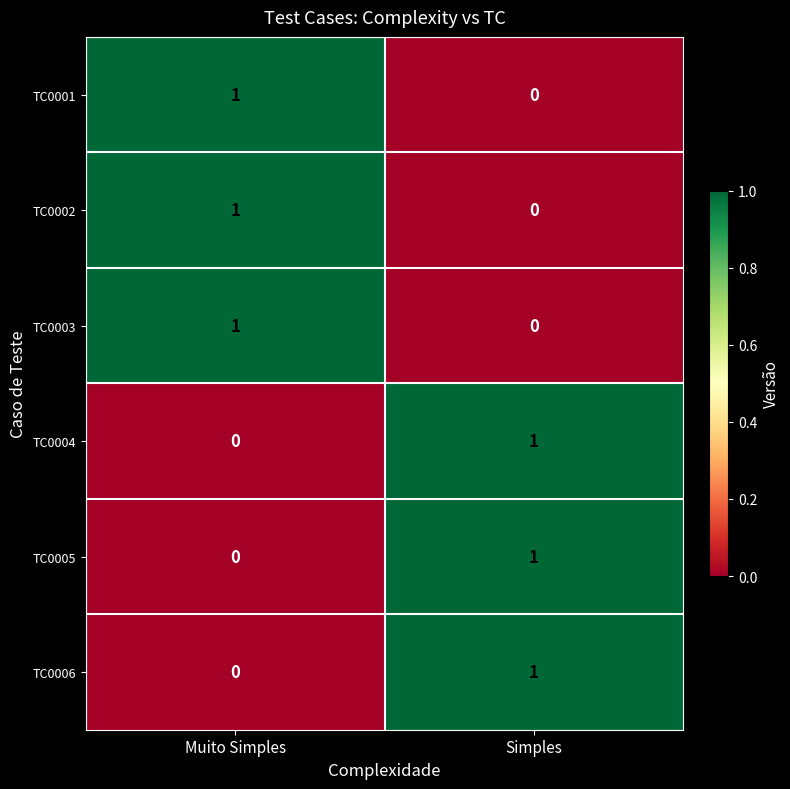

True or false: TC0005 has a value of 1 at Simples.

True